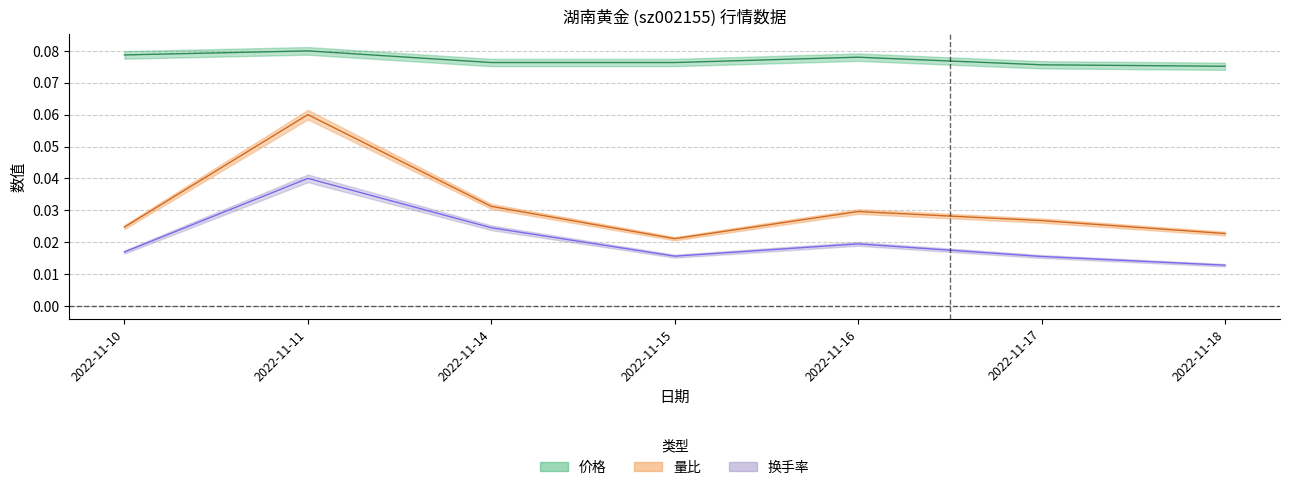

The 量比 series shows 0.1 at 2022-11-11. True or false?

False